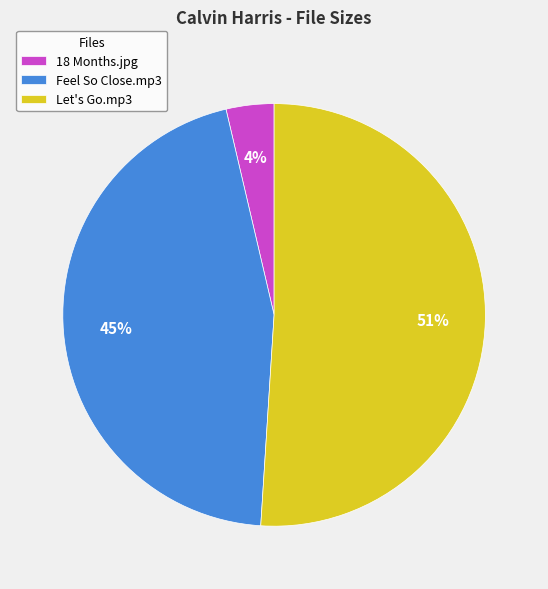

Is there any slice that represents more than half of the pie?

Yes